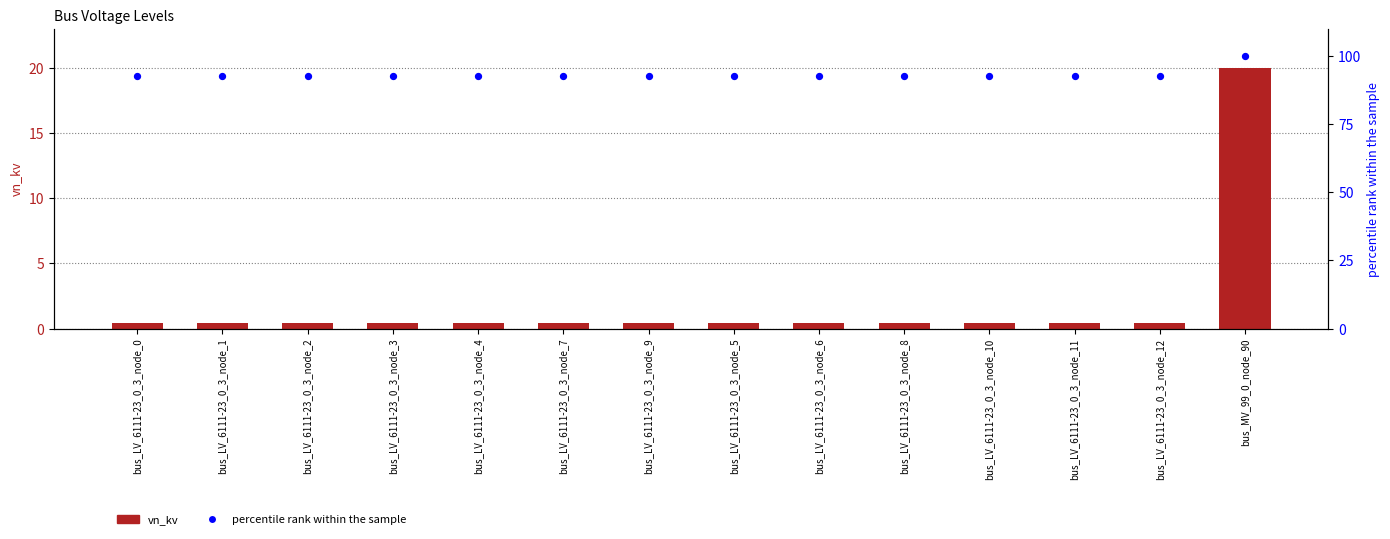

Which series has the widest spread of Y values?

vn_kv